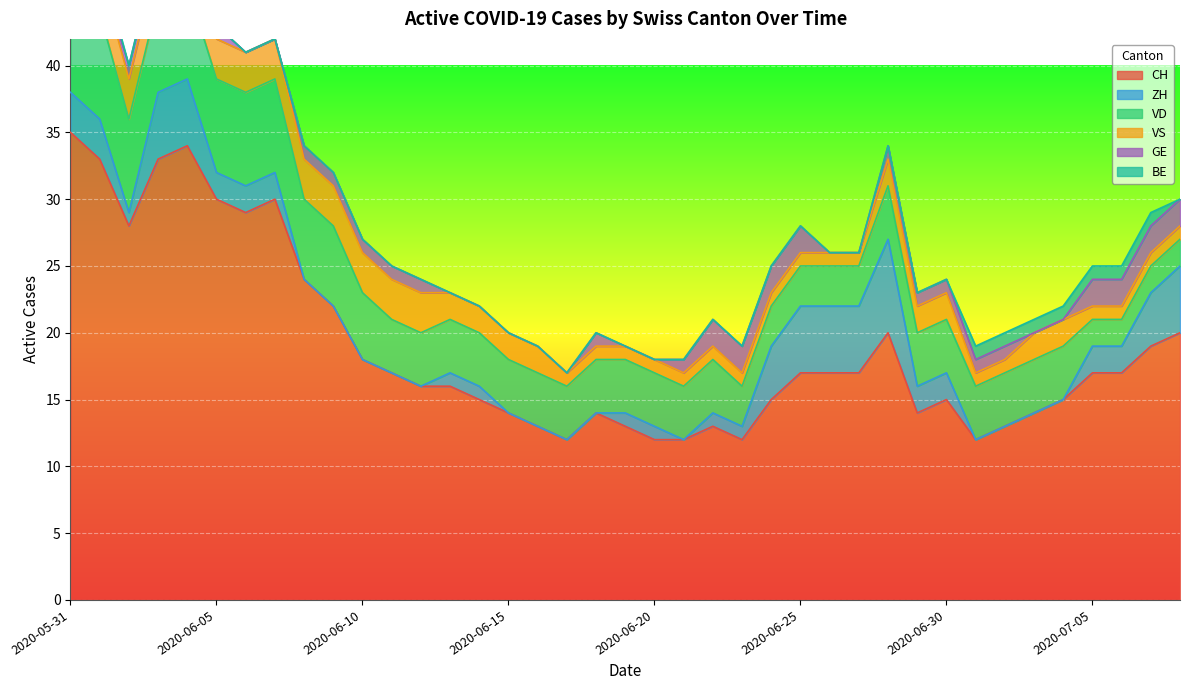

At which label does BE reach its peak?

2020-05-31